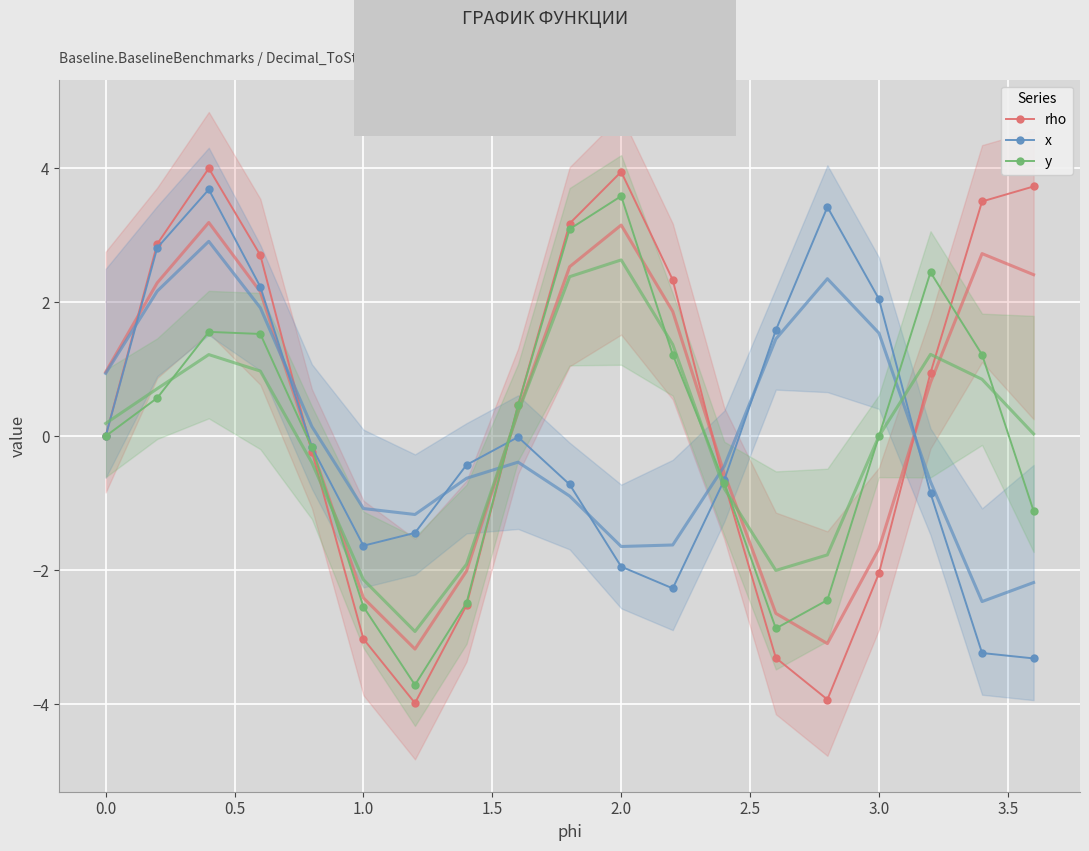

Which series has the largest total across all categories?

rho